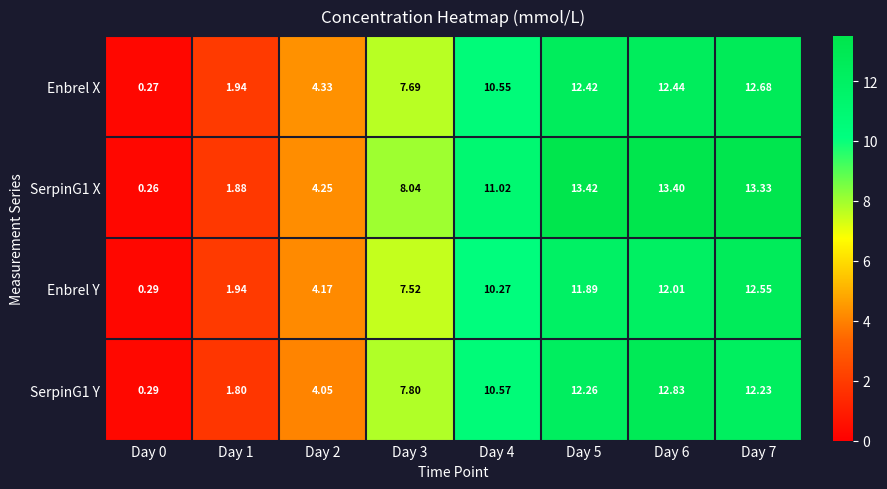

What is the total value across all series at Day 2?

16.8